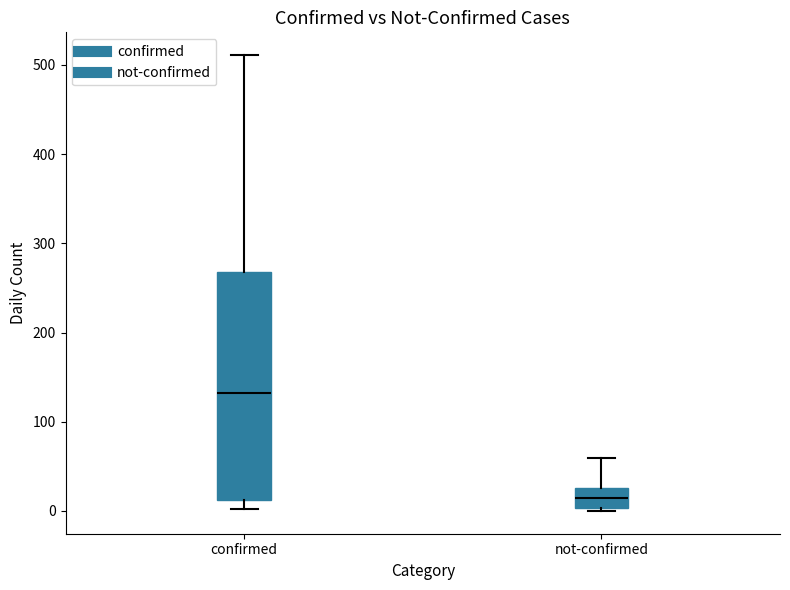

Which box has the highest median line?

confirmed